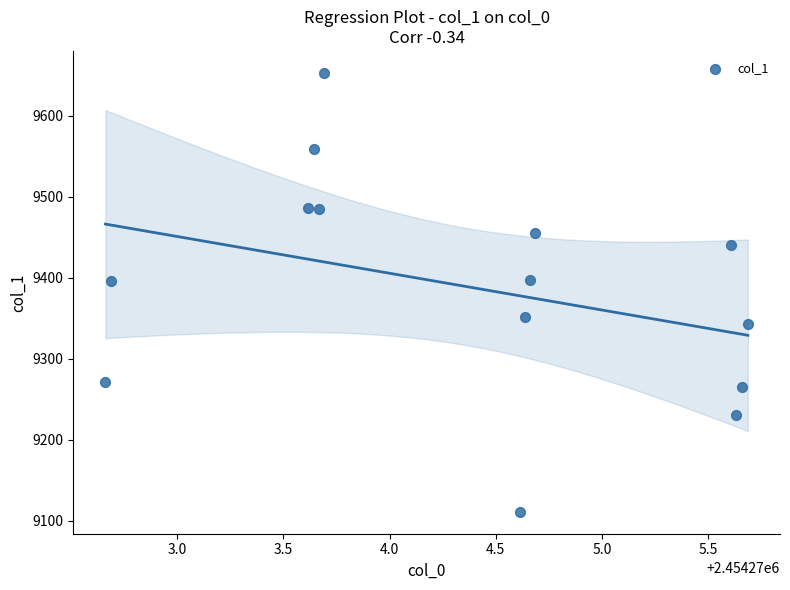

What is the range of Y values (max minus min)?

542